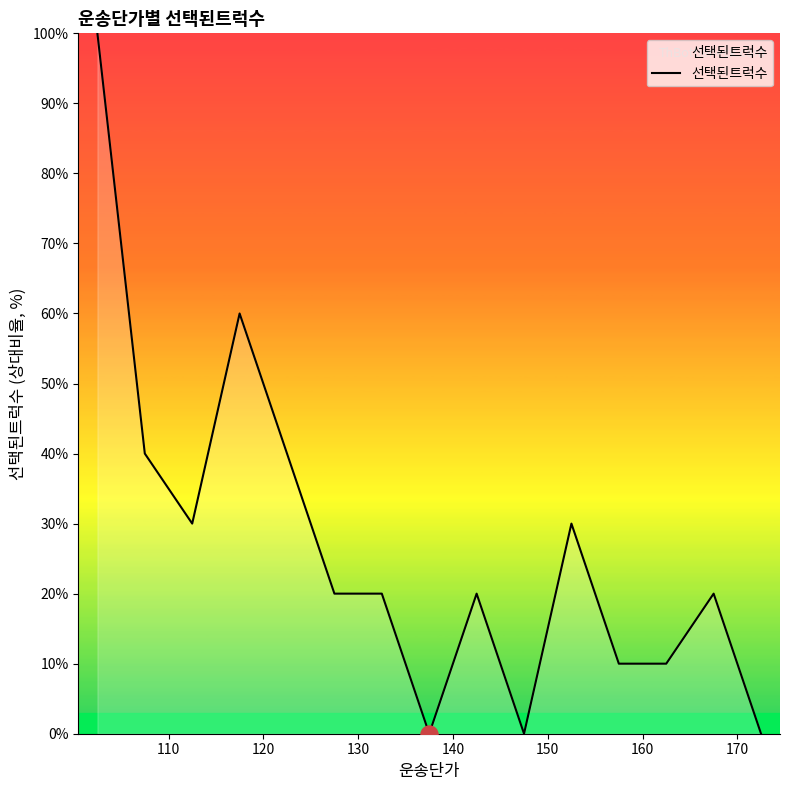

What is the difference between the maximum and minimum values?

100